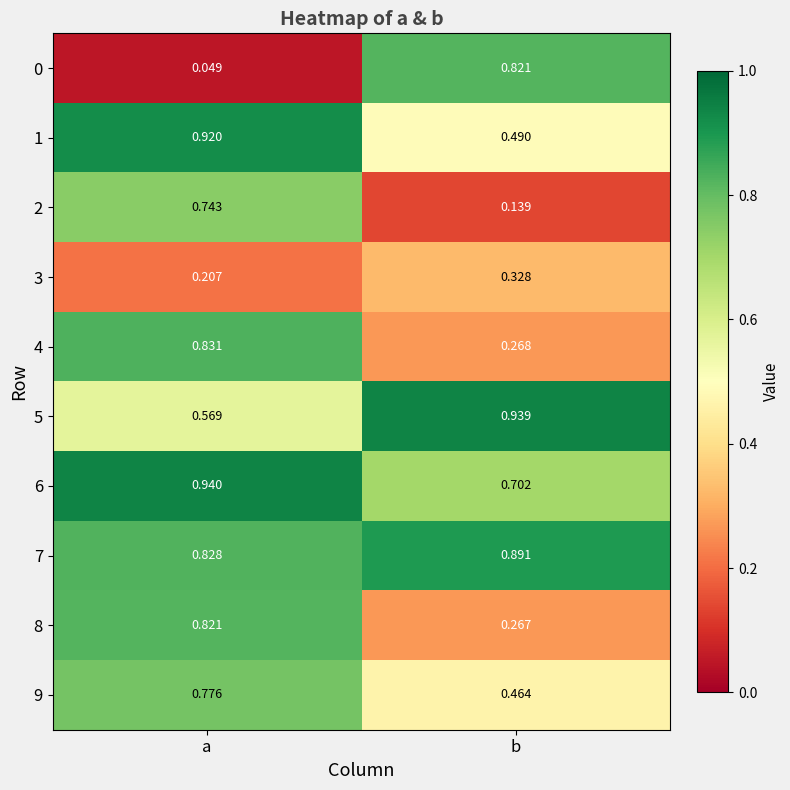

Which series has the largest total across all categories?

7